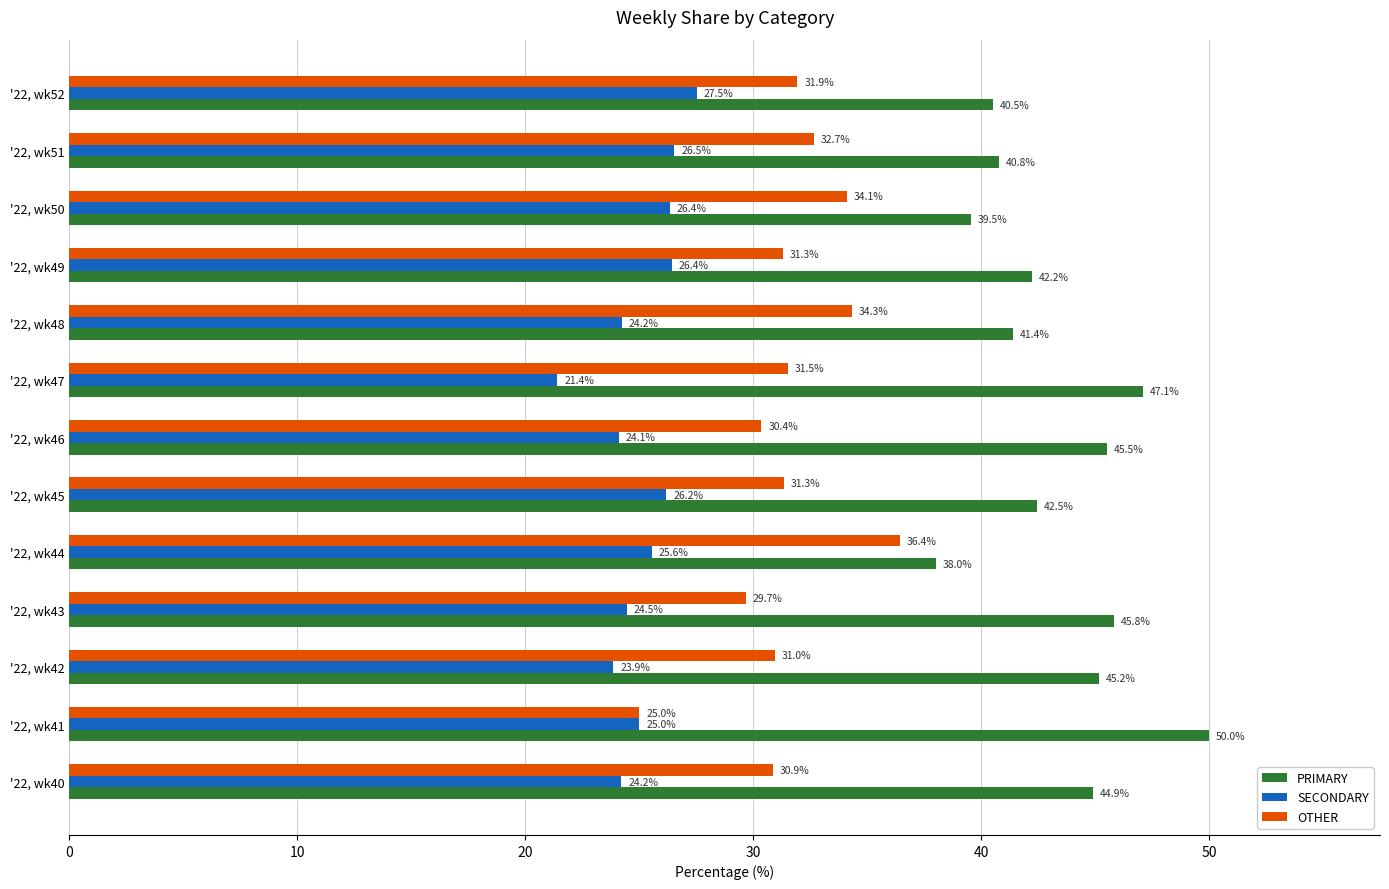

Is it true that OTHER equals 25.0 at '22, wk41?

True